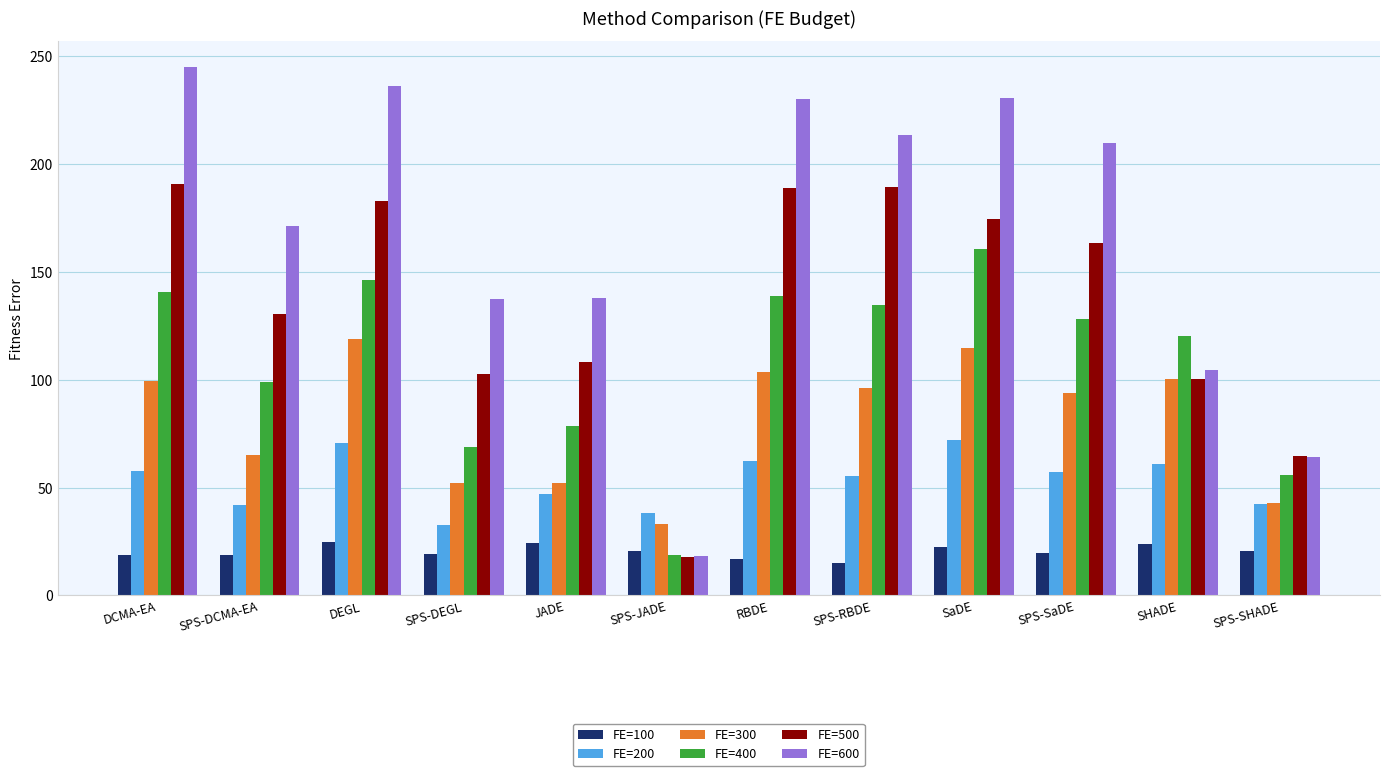

Count the number of categories in the chart.

12